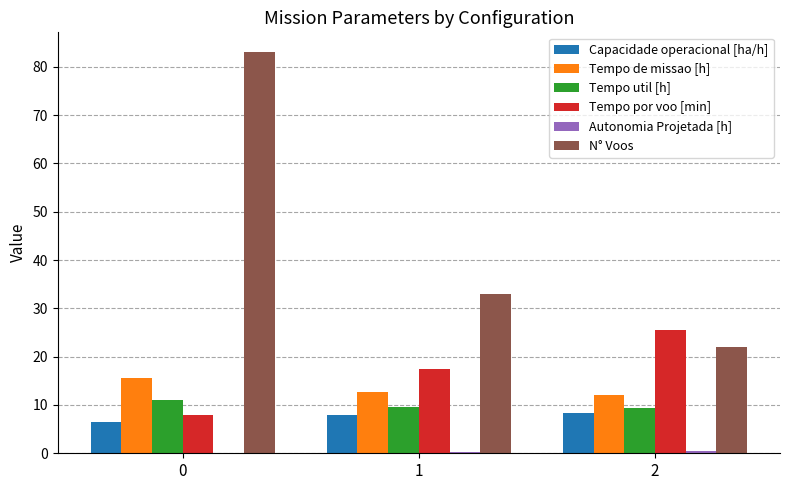

The value of Tempo por voo [min] at 1 is 17.5. True or false?

True